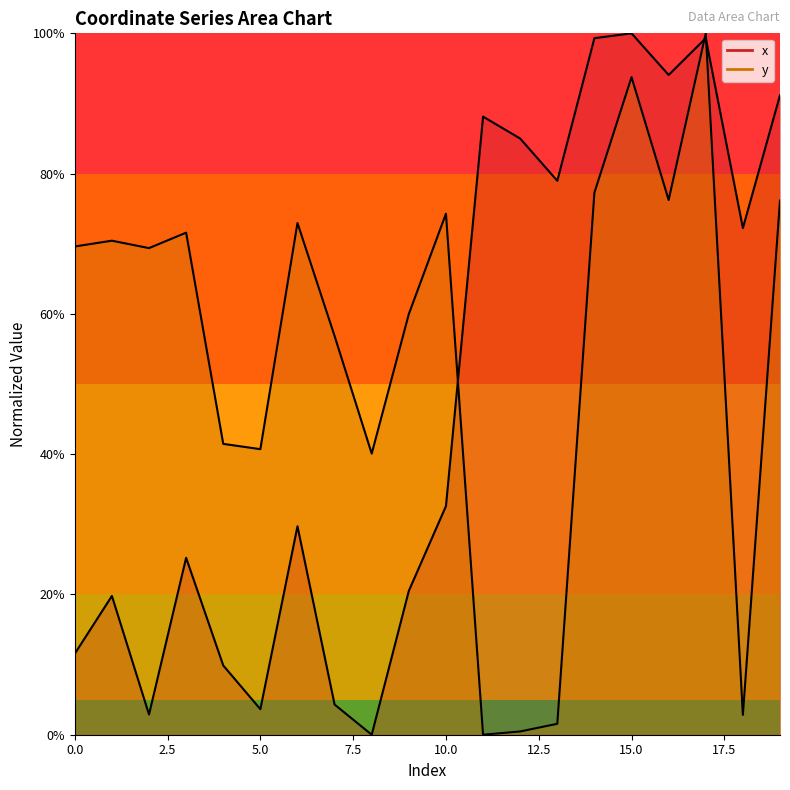

What is the difference between the maximum and minimum values in the y series?

100.0